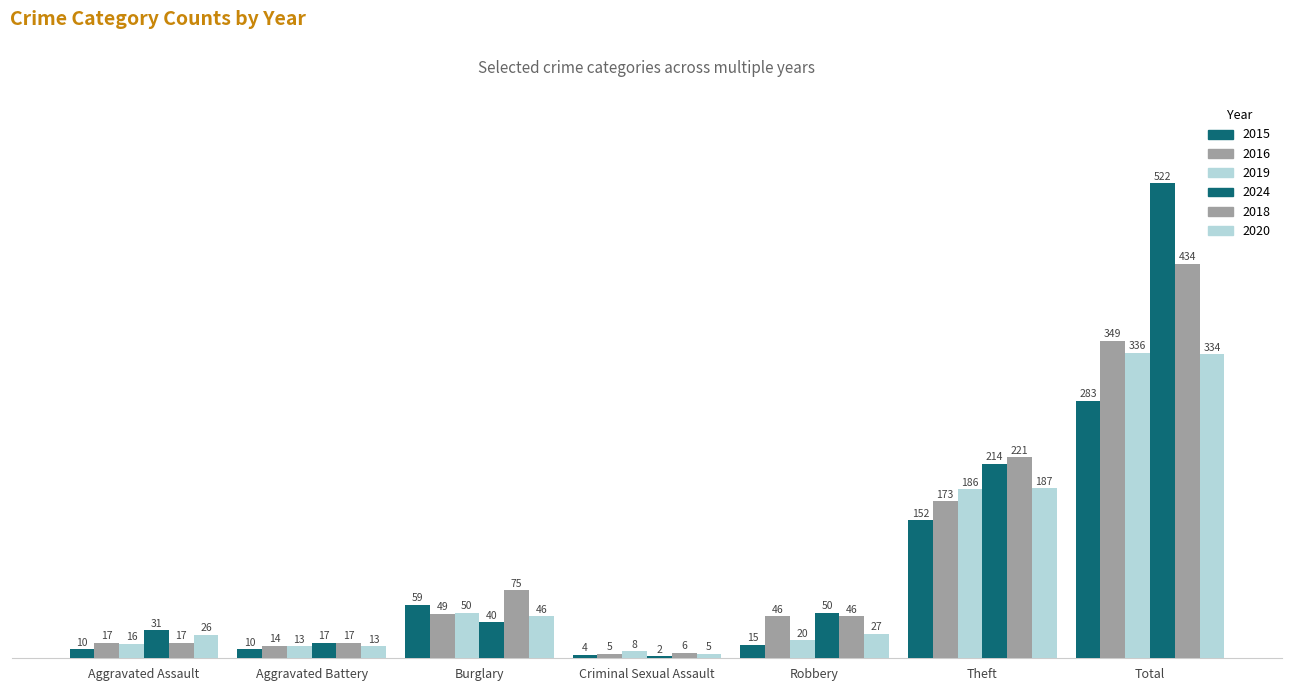

How many categories are shown in the chart?

7